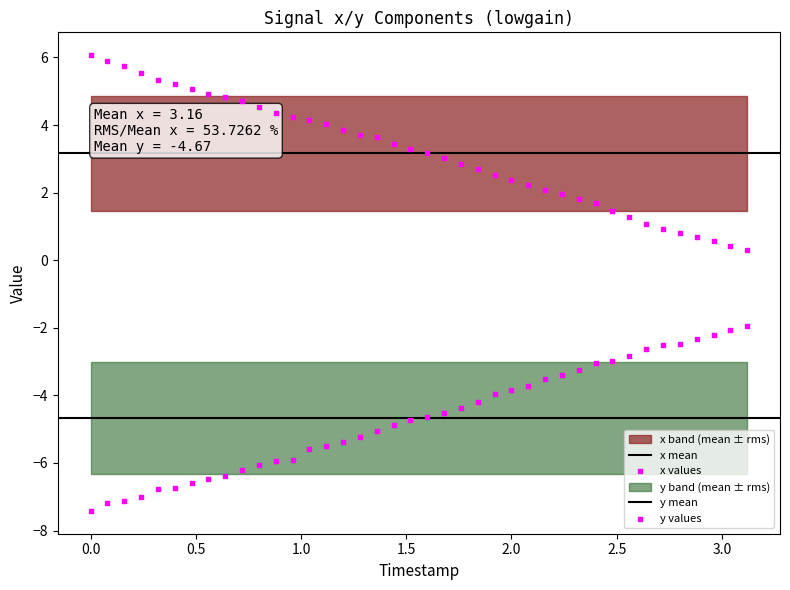

Which series reaches the minimum Y coordinate?

y